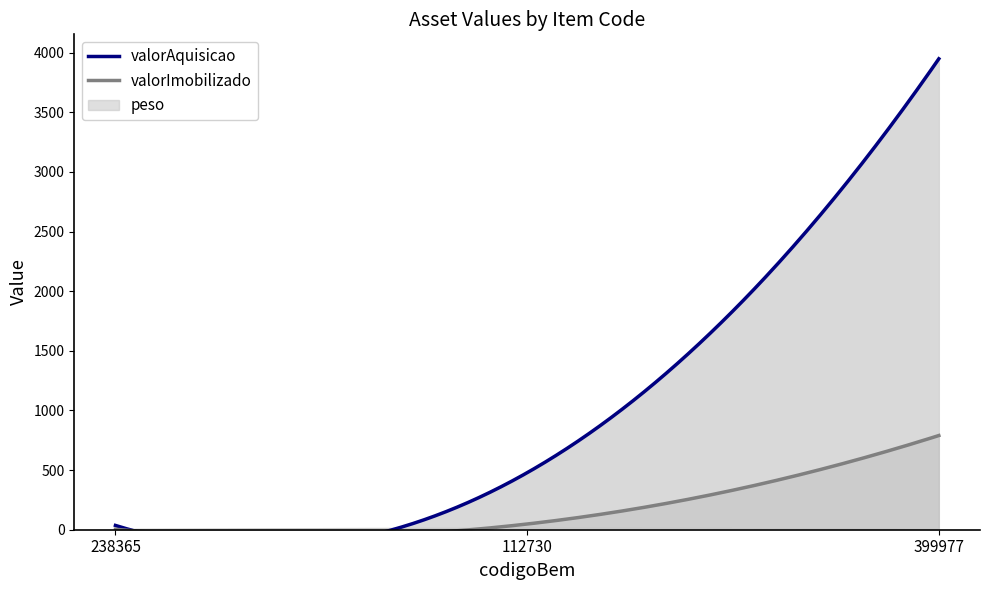

Rank the series at 399977 from highest to lowest value.

valorAquisicao, valorImobilizado, peso